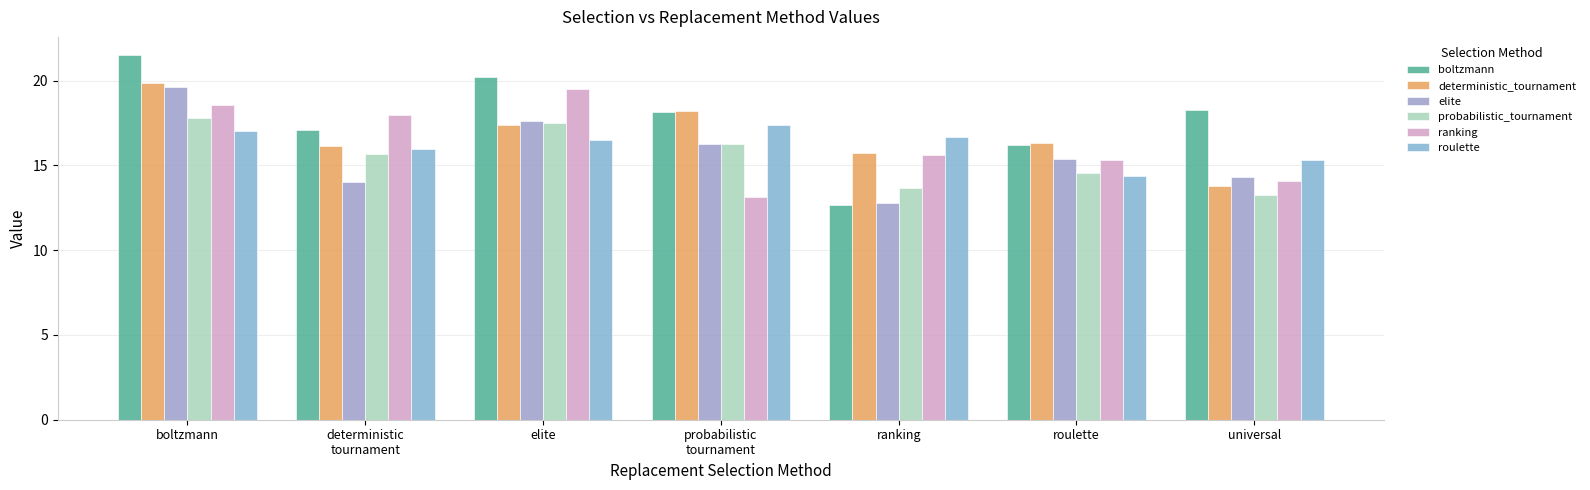

What is the difference between the second highest and minimum values in the roulette series?

2.6